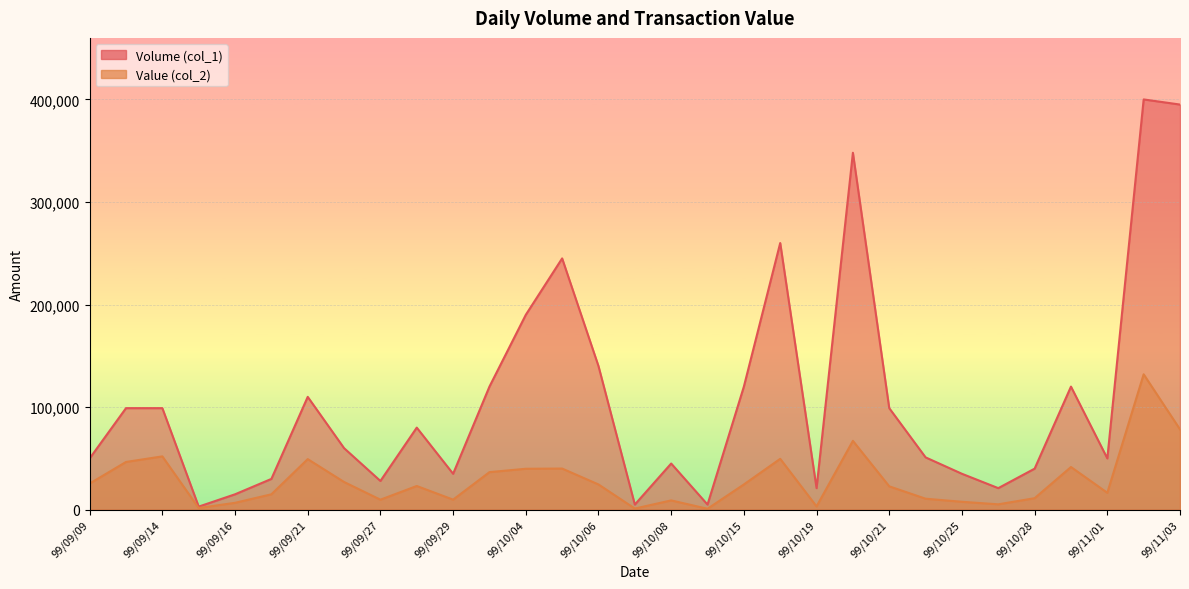

What is the label of the 31st point from the left?

99/11/03